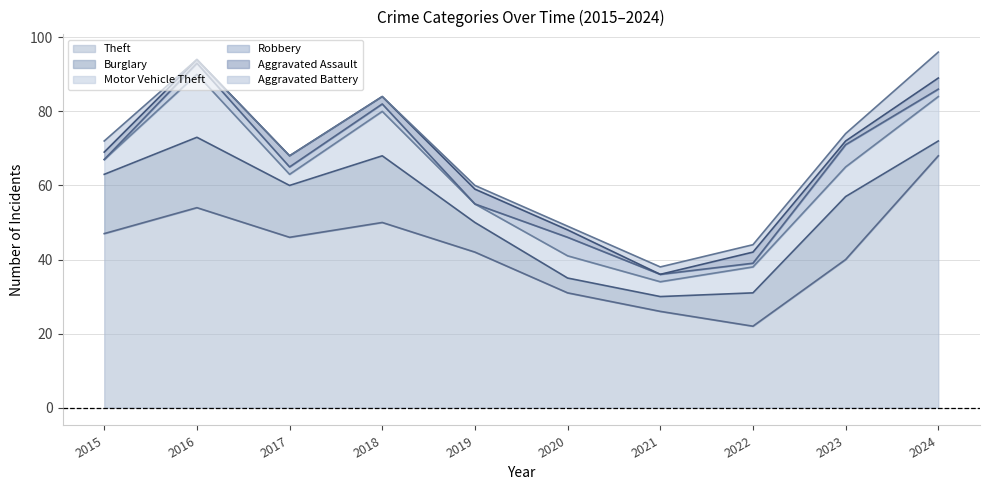

At which label is Robbery closest to 3?

2016